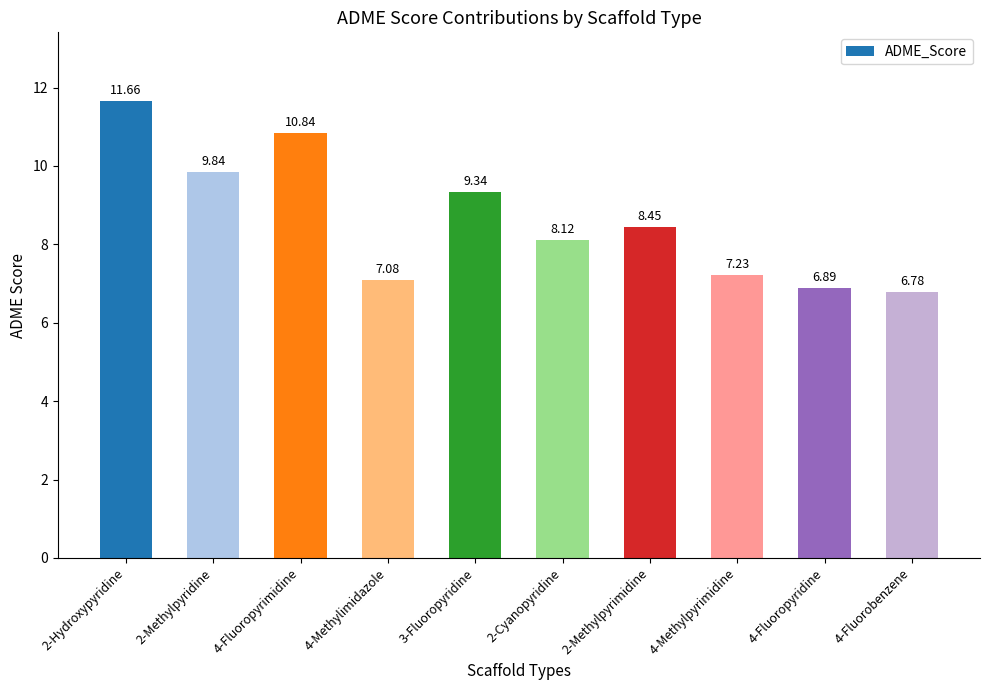

The chart shows a value of 12.5 at 2-Cyanopyridine. True or false?

False